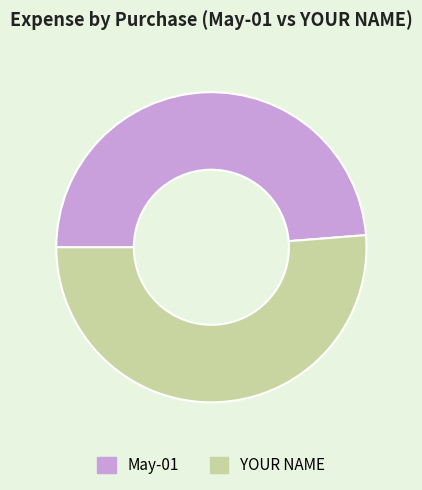

Do YOUR NAME and May-01 together represent more than half of the pie?

Yes